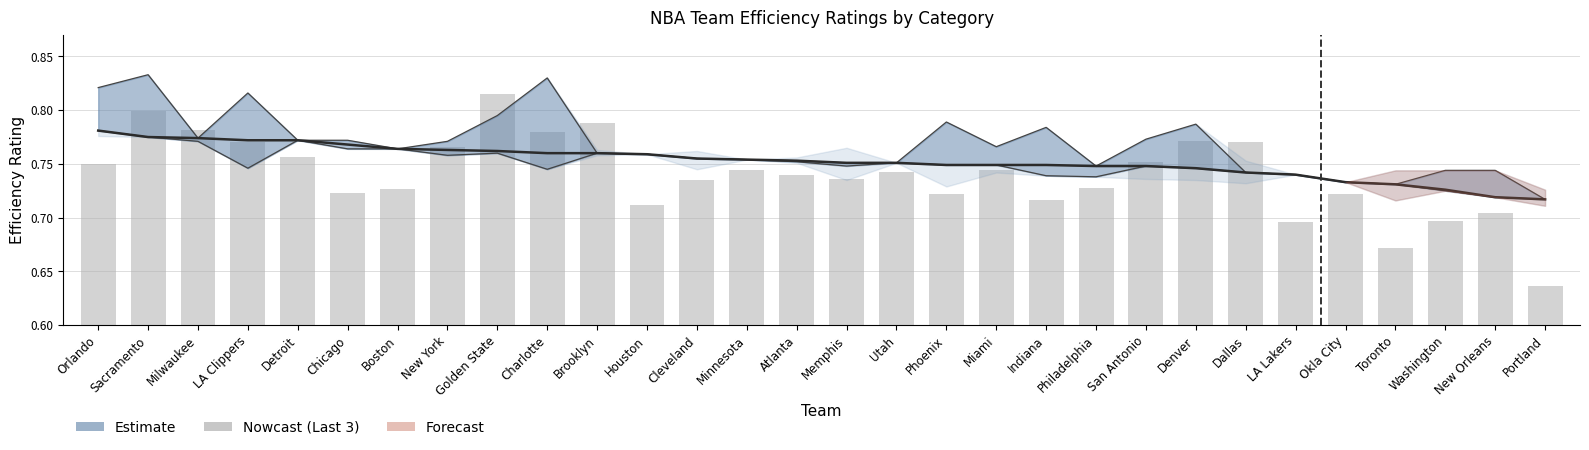

Which series has the widest spread of values?

Last 3